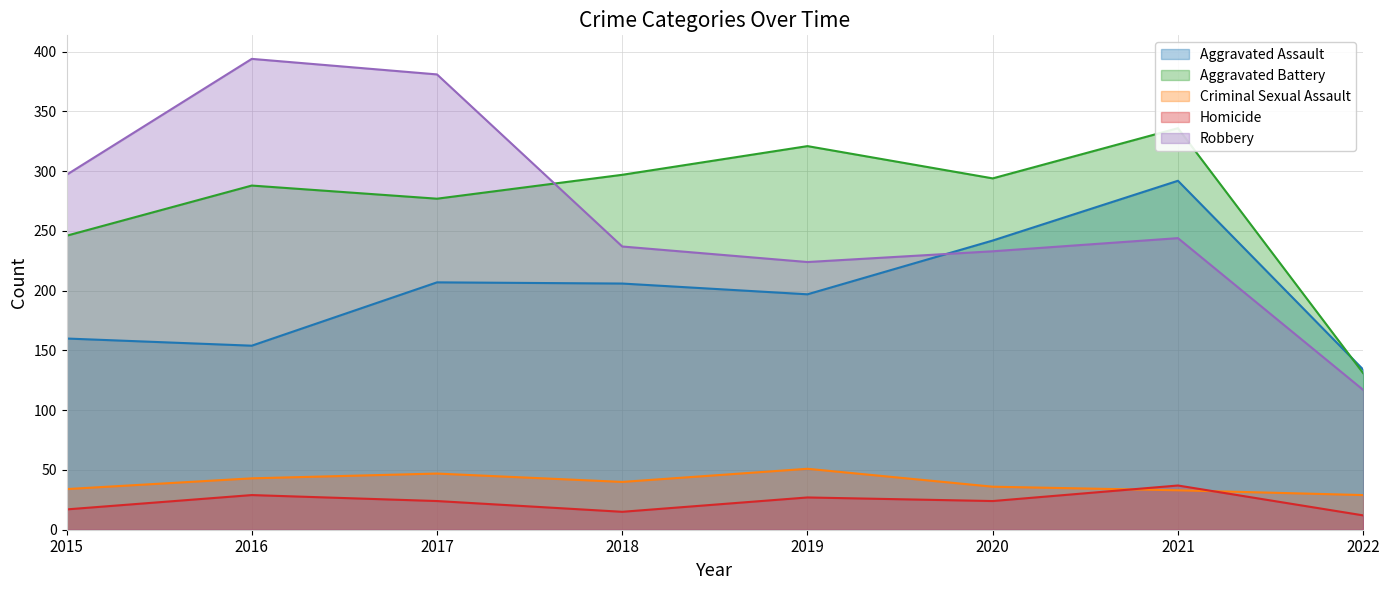

Reading left to right, transcribe all the data shown in this chart.

Aggravated Assault: 2015=160	2016=154	2017=207	2018=206	2019=197	2020=242	2021=292	2022=134
Aggravated Battery: 2015=246	2016=288	2017=277	2018=297	2019=321	2020=294	2021=336	2022=131
Criminal Sexual Assault: 2015=34	2016=43	2017=47	2018=40	2019=51	2020=36	2021=33	2022=29
Homicide: 2015=17	2016=29	2017=24	2018=15	2019=27	2020=24	2021=37	2022=12
Robbery: 2015=297	2016=394	2017=381	2018=237	2019=224	2020=233	2021=244	2022=117